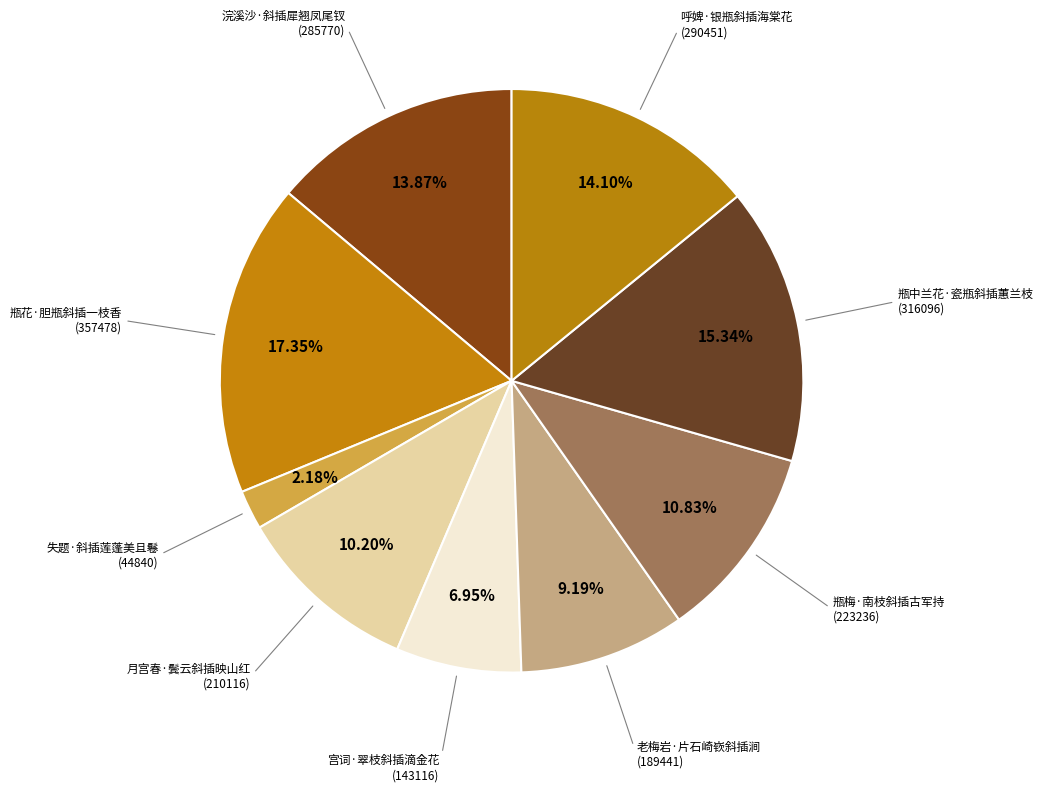

To the nearest percent, what is the difference between the largest and smallest slice percentages?

15%